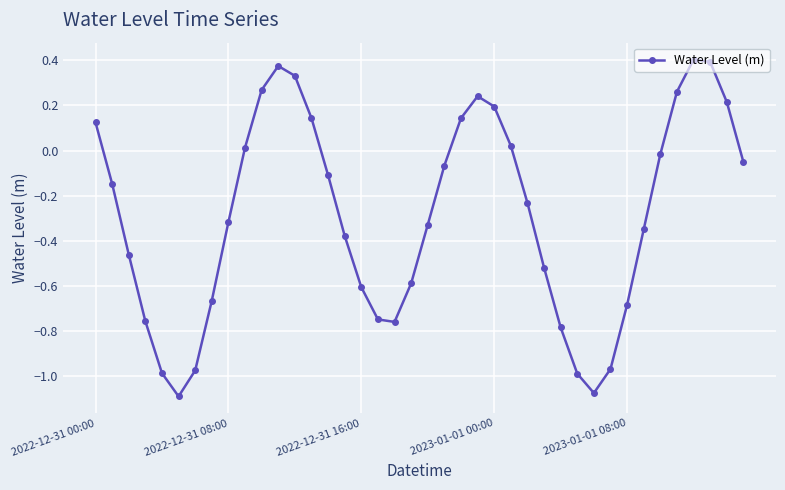

How many points are lower than both their immediate neighbors (excluding endpoints)?

3